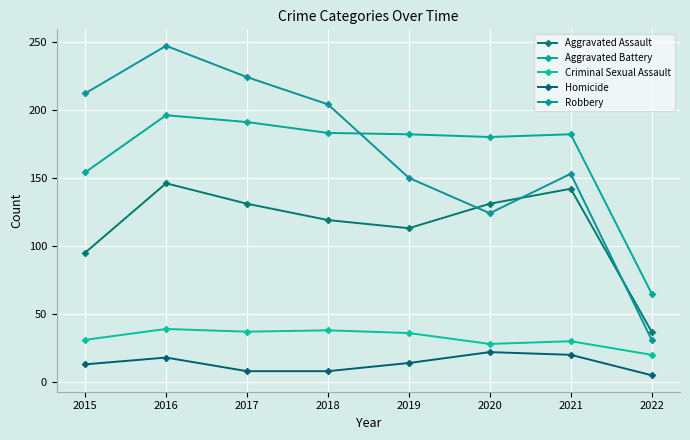

At which label does Aggravated Battery reach its minimum?

2022